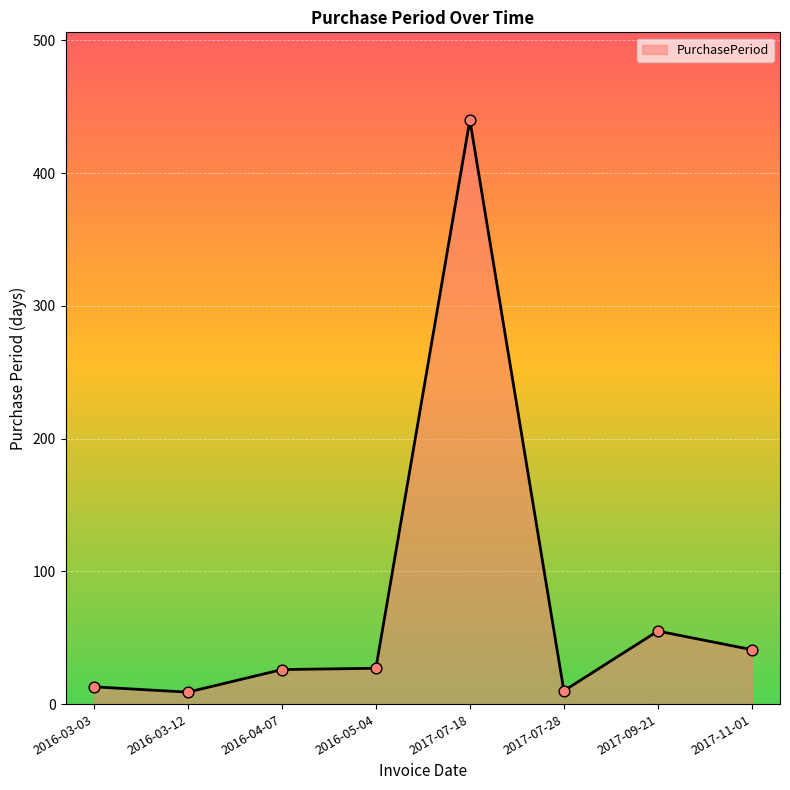

What is the change in value from 2016-04-07 to 2016-05-04?

+1